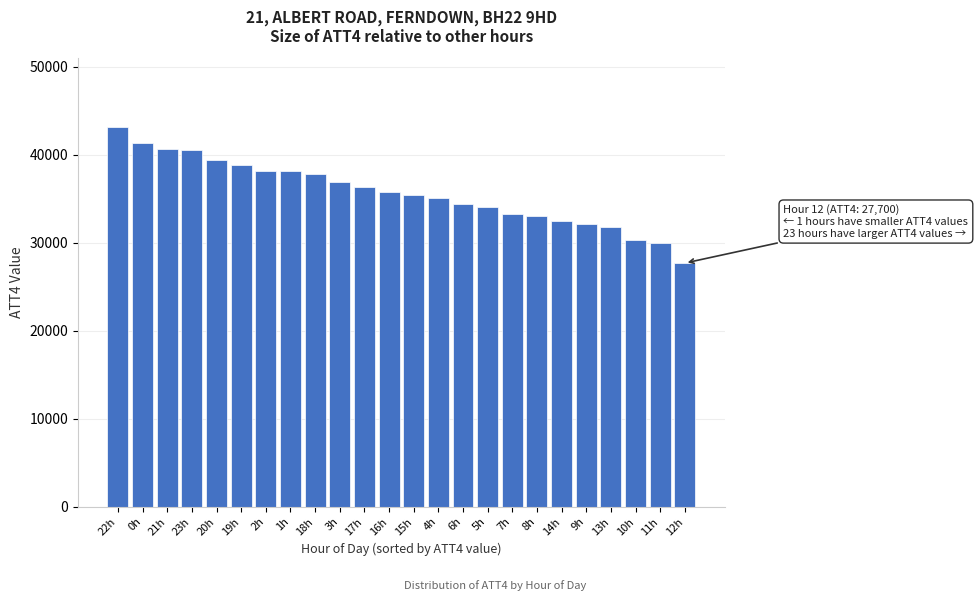

Which has a higher value, 17h or 6h?

17h